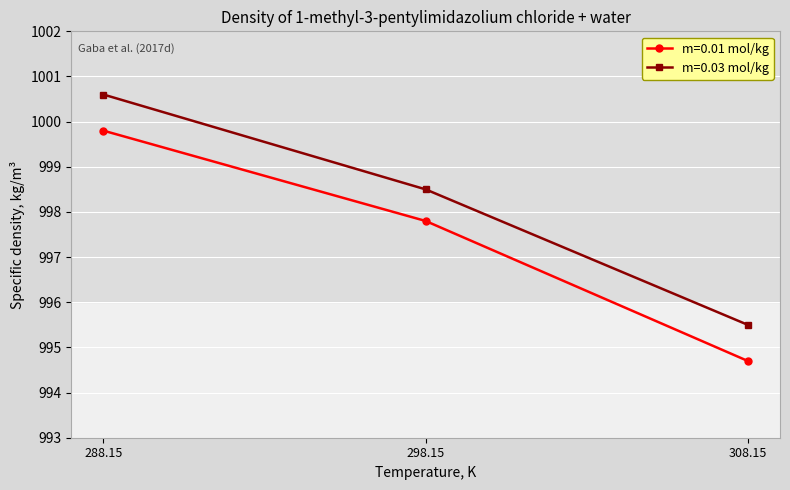

What is the average value of the m=0.01 mol/kg series?

997.4